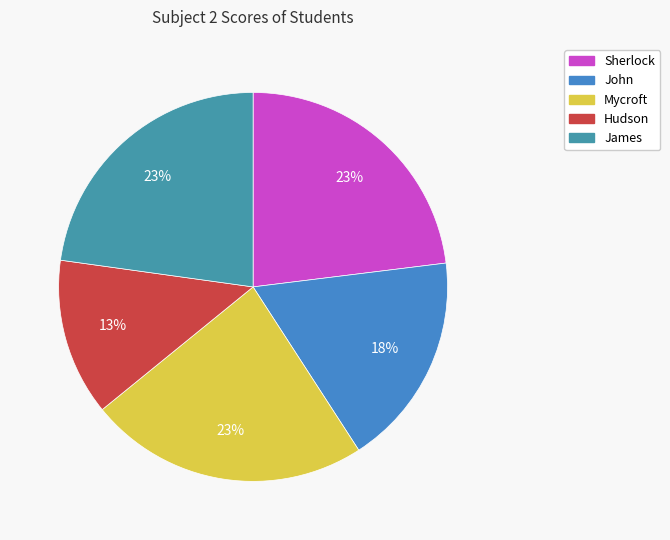

To the nearest percent, what percentage of the pie is James?

23%